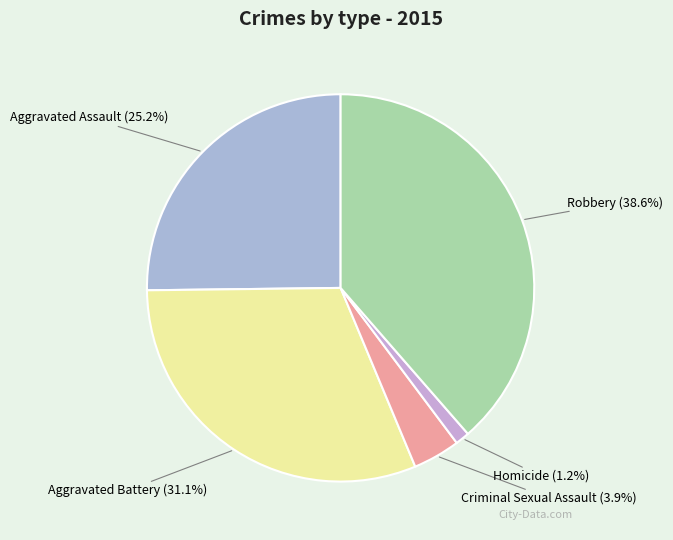

How many slices are in this pie chart?

5